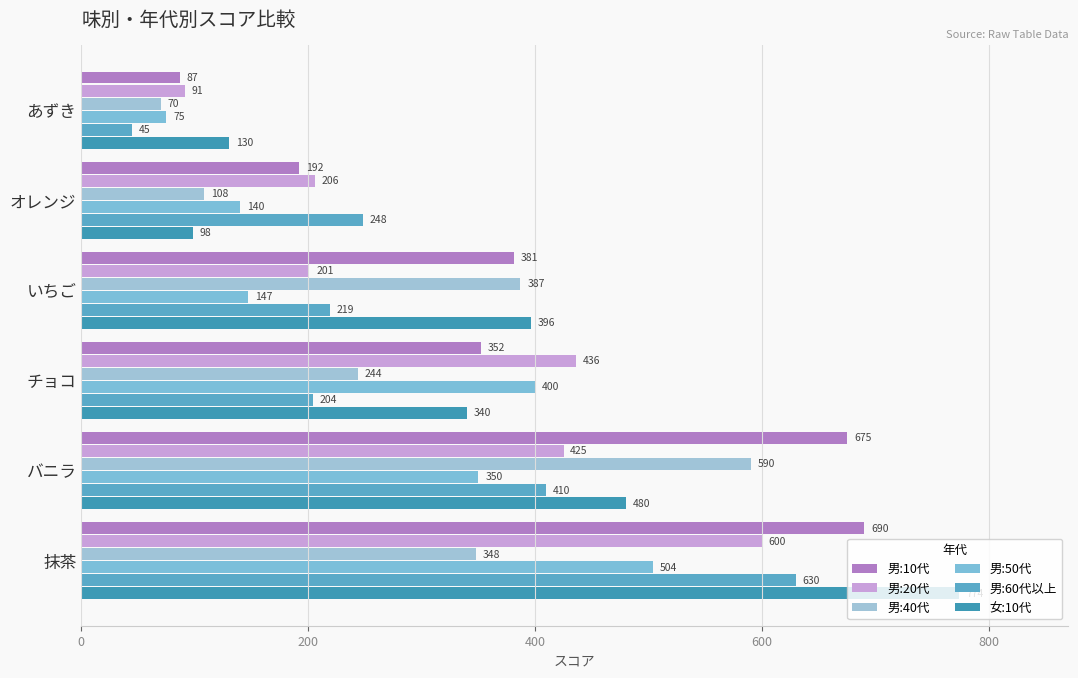

How many data points does each series have?

6